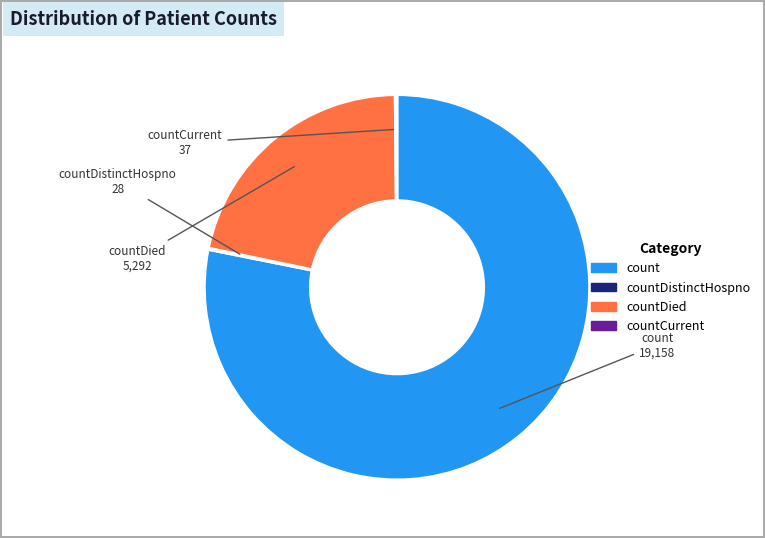

Is there any slice that represents more than half of the pie?

Yes